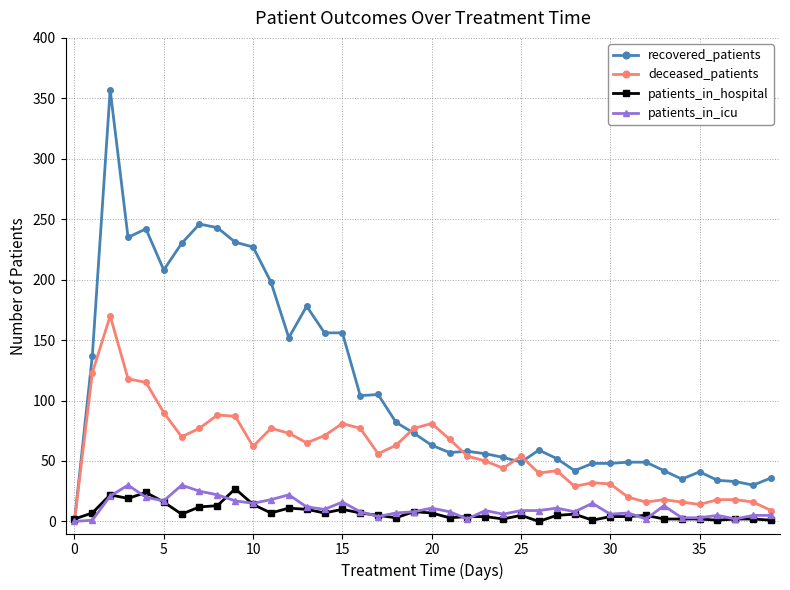

What is the greatest value displayed?

357